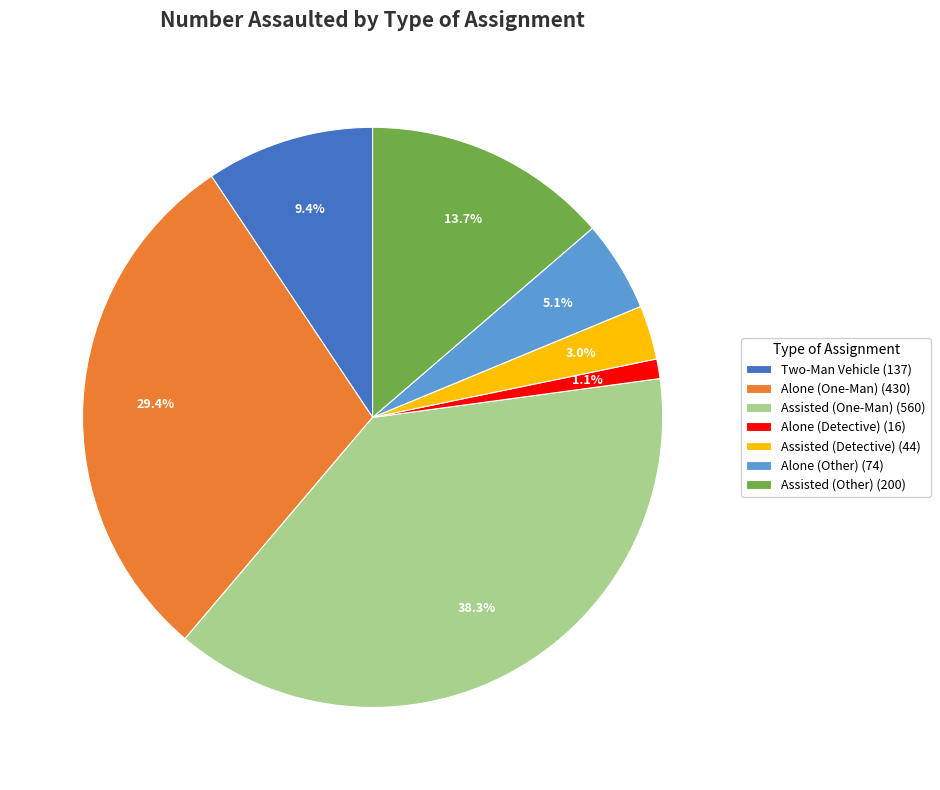

Is it true that Assisted (One-Man) is 45% of the pie?

False